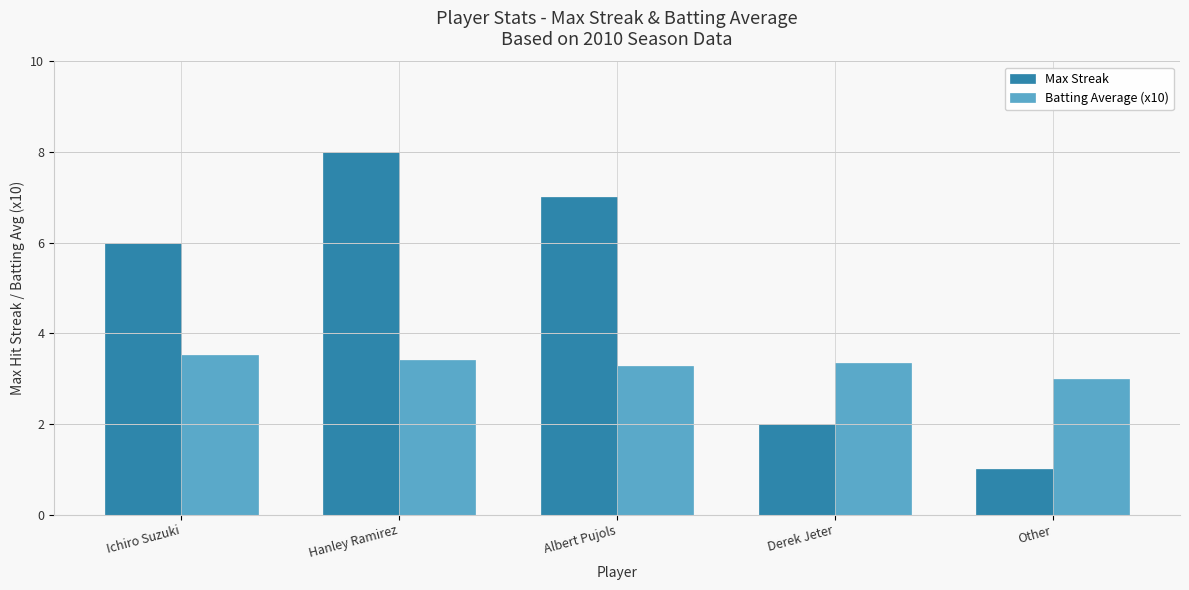

What is the difference between the maximum and minimum values in the Batting Average (x10) series?

0.5